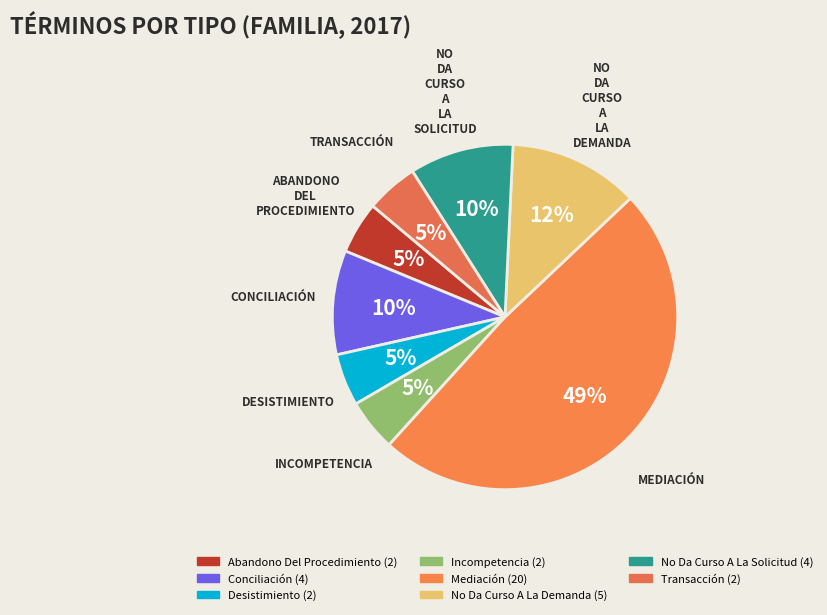

True or false: Mediación accounts for 42% of the total.

False